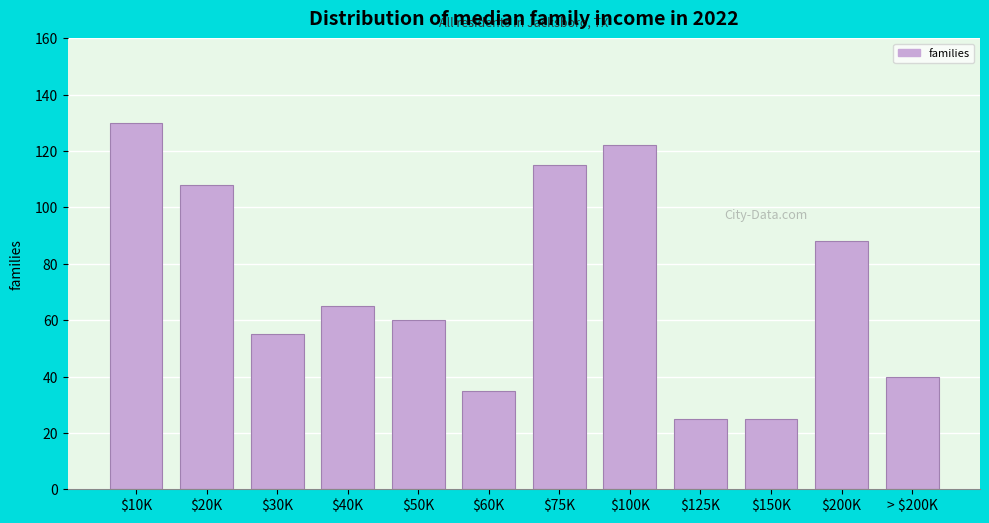

Reading left to right, what are all the values shown in this chart?

130	108	55	65	60	35	115	122	25	25	88	40